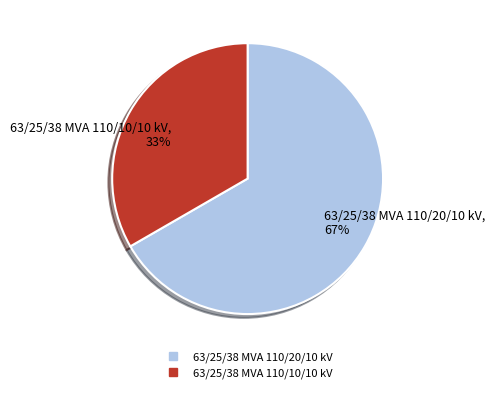

Between 63/25/38 MVA 110/20/10 kV and 63/25/38 MVA 110/10/10 kV, which is larger?

63/25/38 MVA 110/20/10 kV